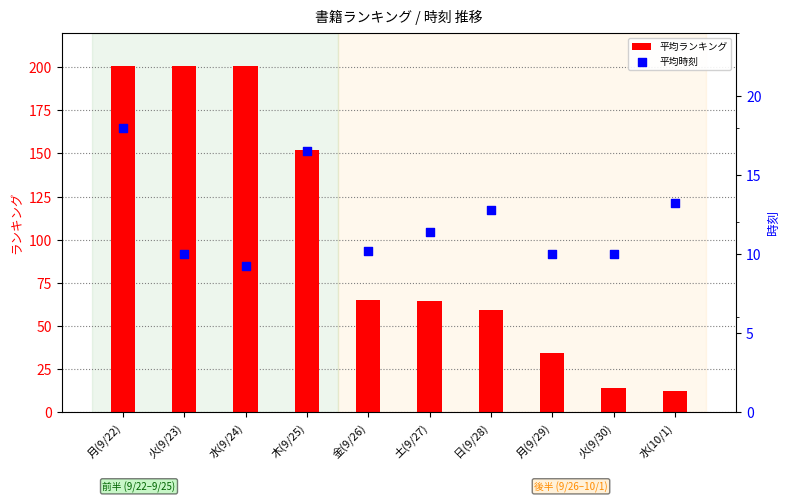

Which series has the largest total across all categories?

平均ランキング